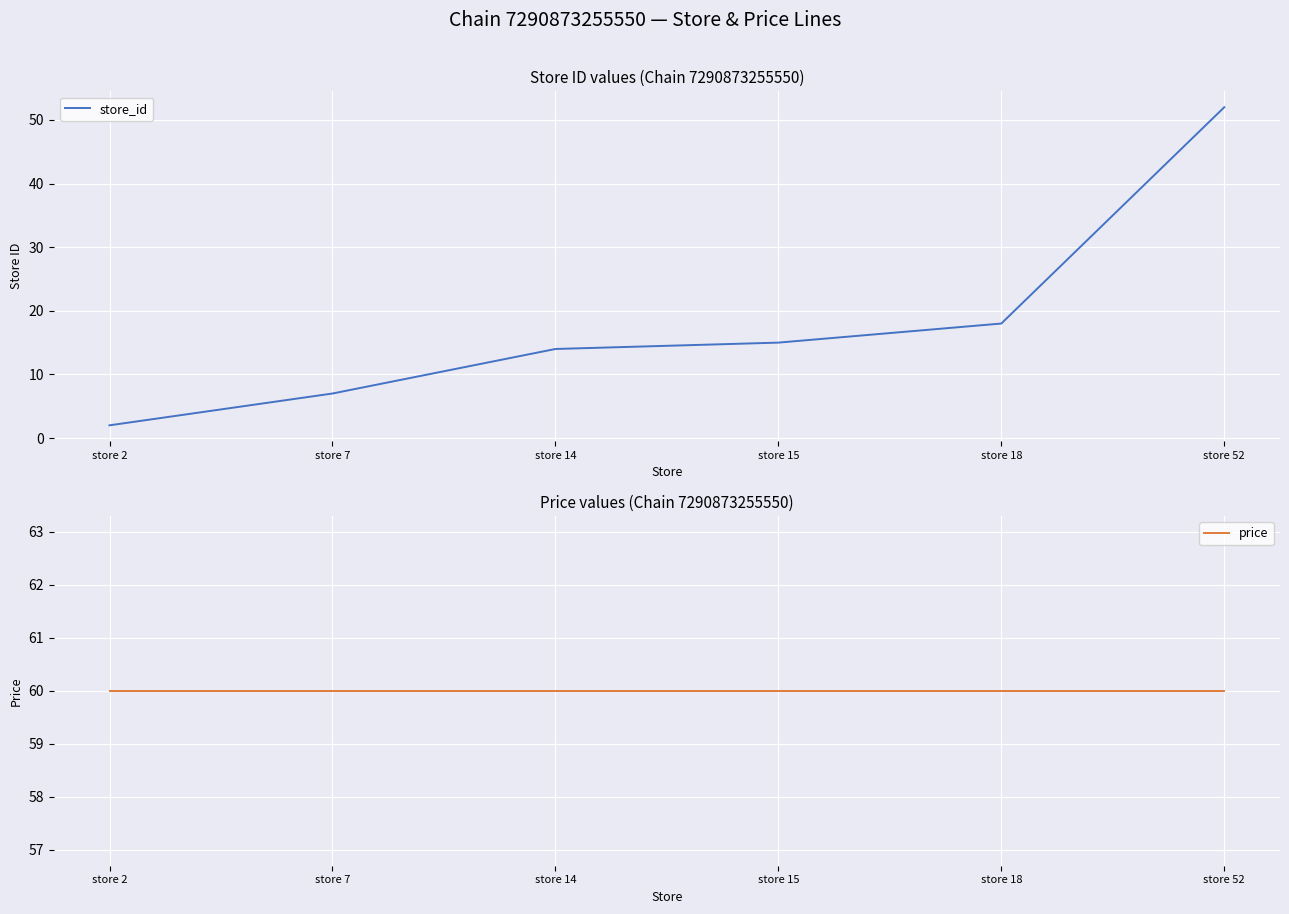

At which label is price closest to 60?

store 2